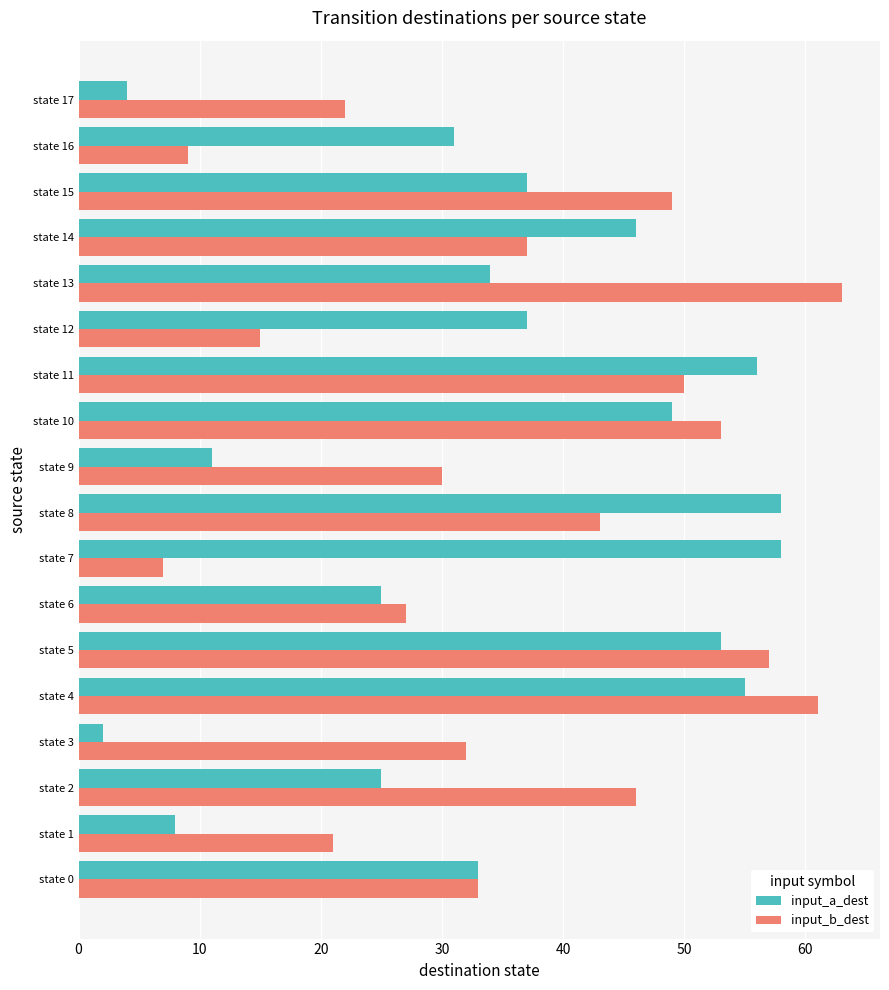

List the series in order of their overall mean, lowest first.

input_a_dest, input_b_dest